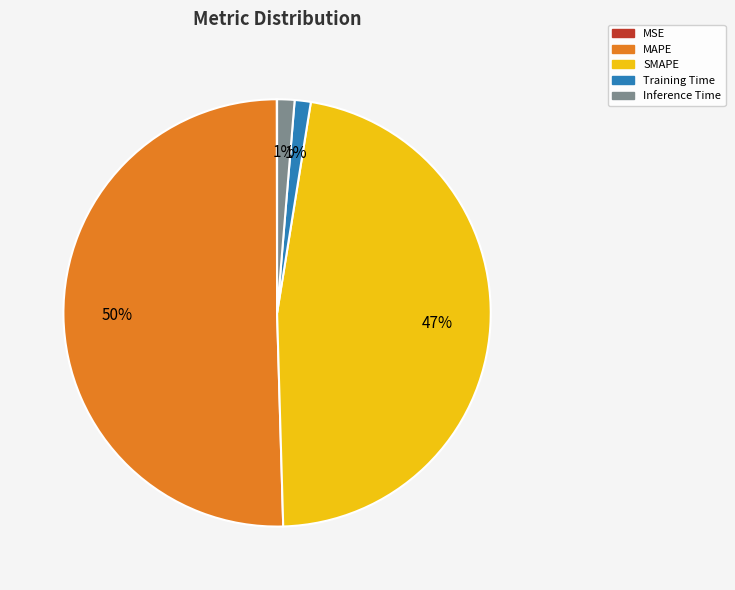

To the nearest percent, what percentage of the pie is Inference Time?

1%